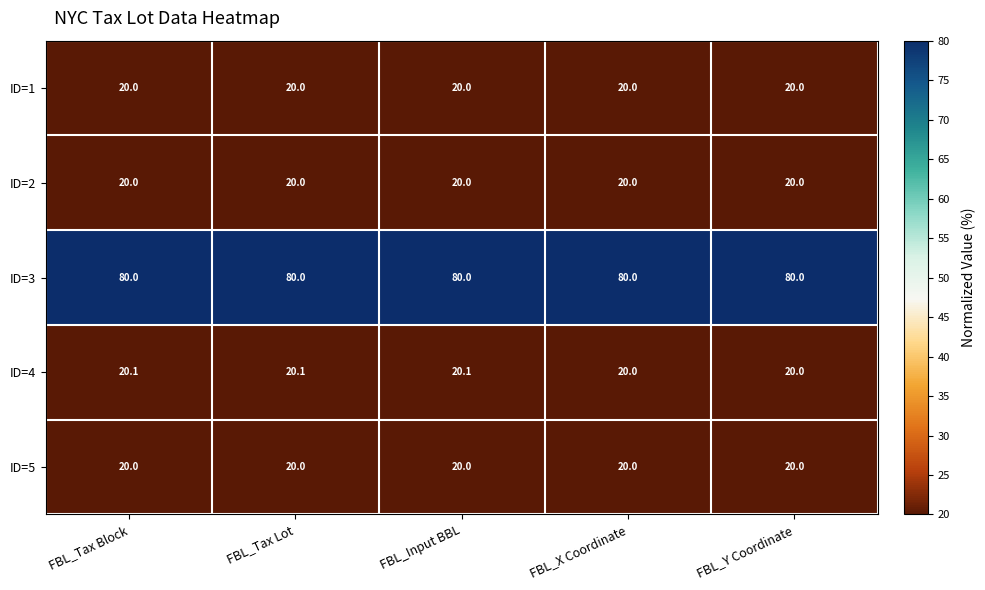

Between FBL_Tax Lot and FBL_Y Coordinate, which series saw the biggest shift?

ID=4